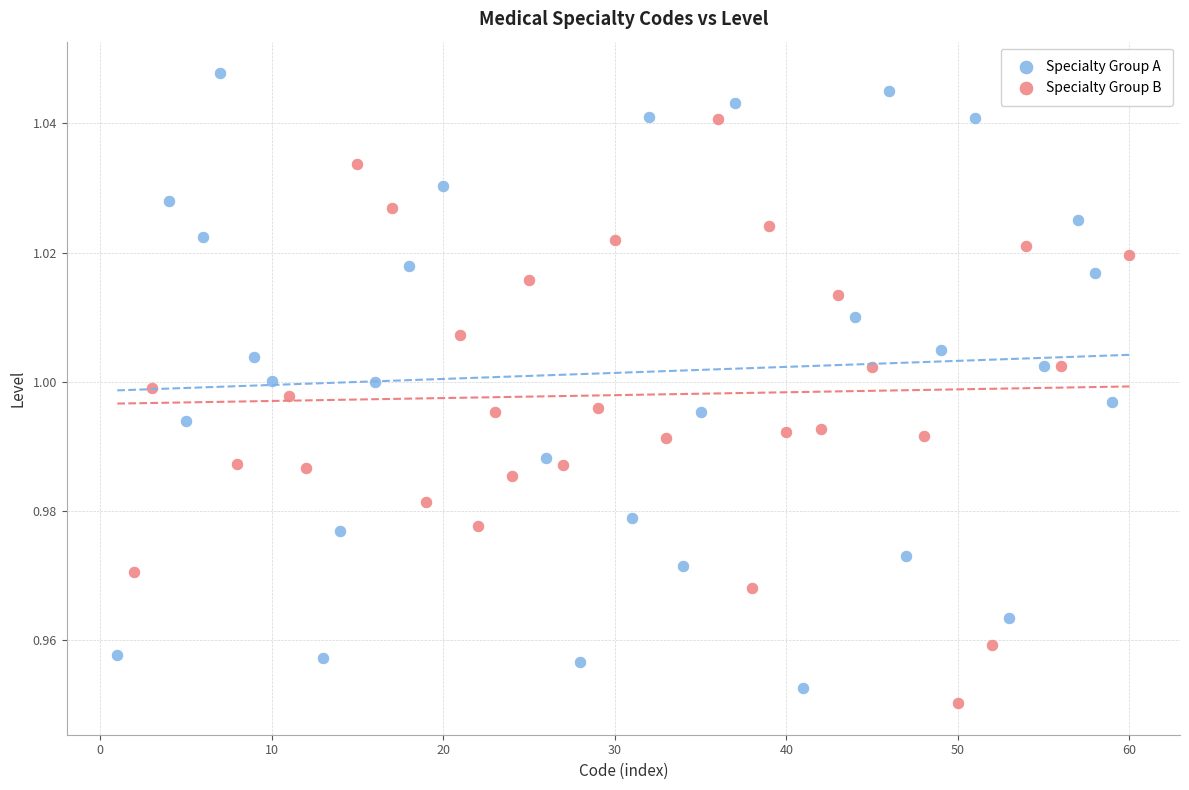

Which series reaches the minimum Y coordinate?

Specialty Group B